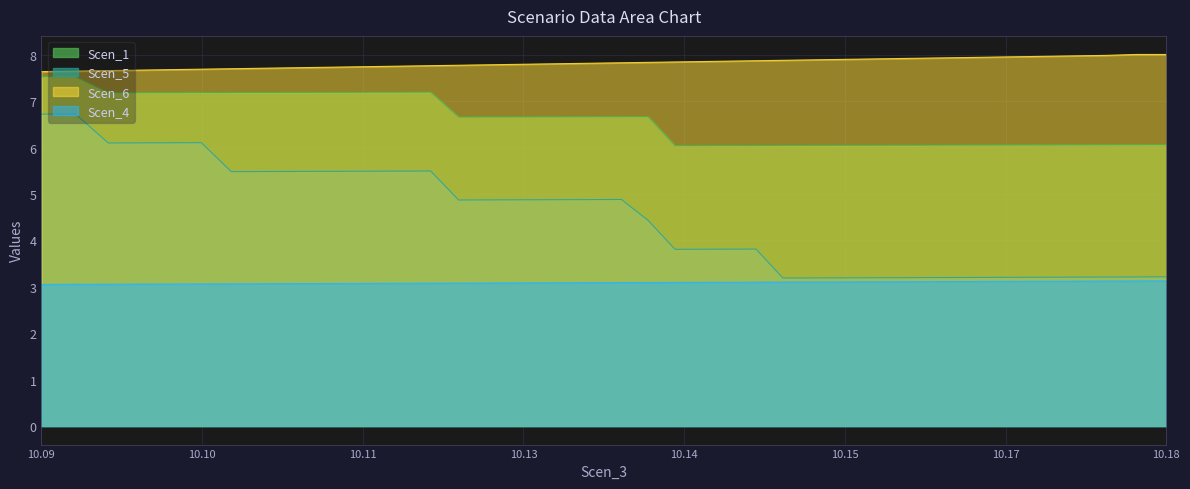

What is the lowest value of the Scen_6 series?

7.6